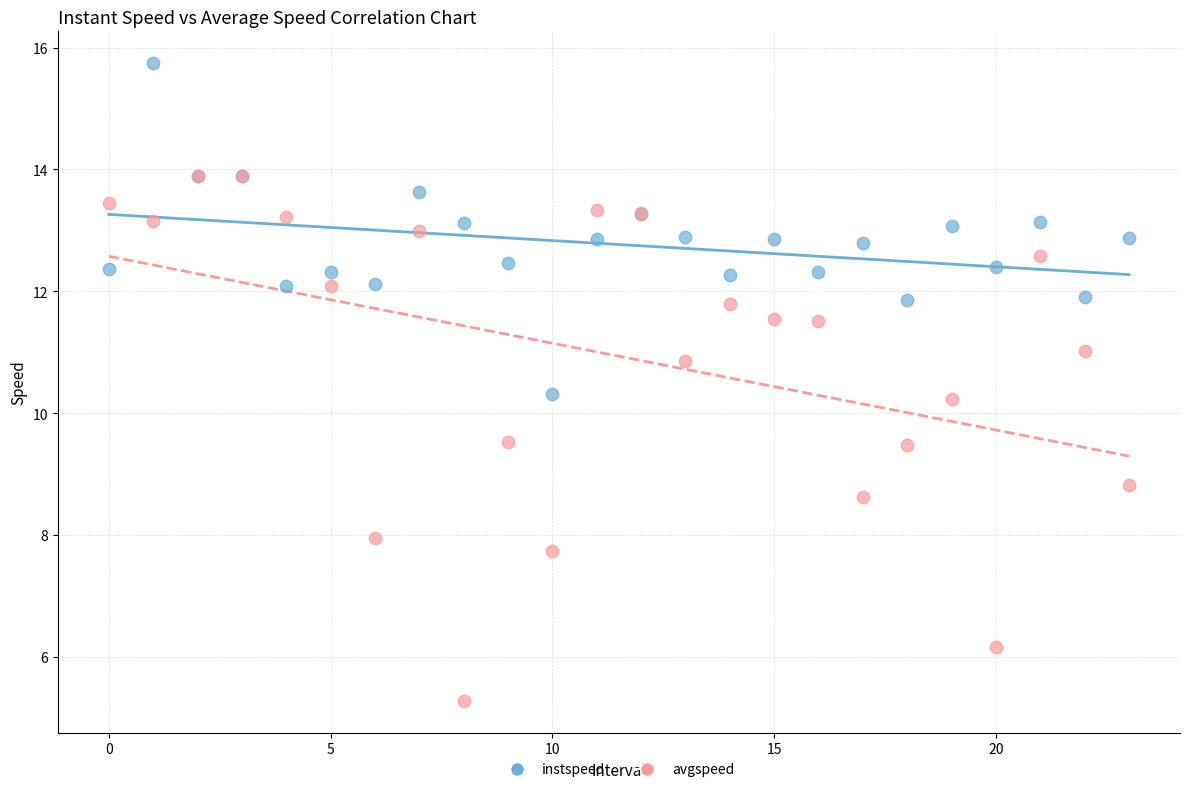

Which series has the largest Y range (max minus min)?

avgspeed